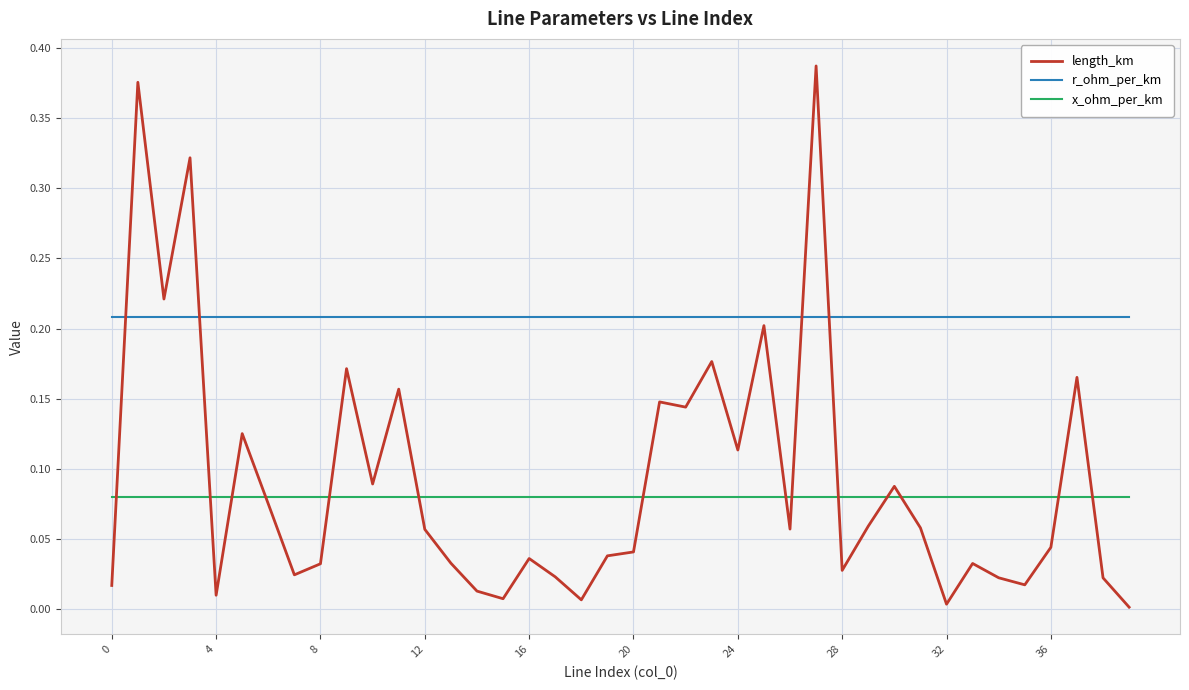

True or false: r_ohm_per_km and x_ohm_per_km intersect in this chart.

False